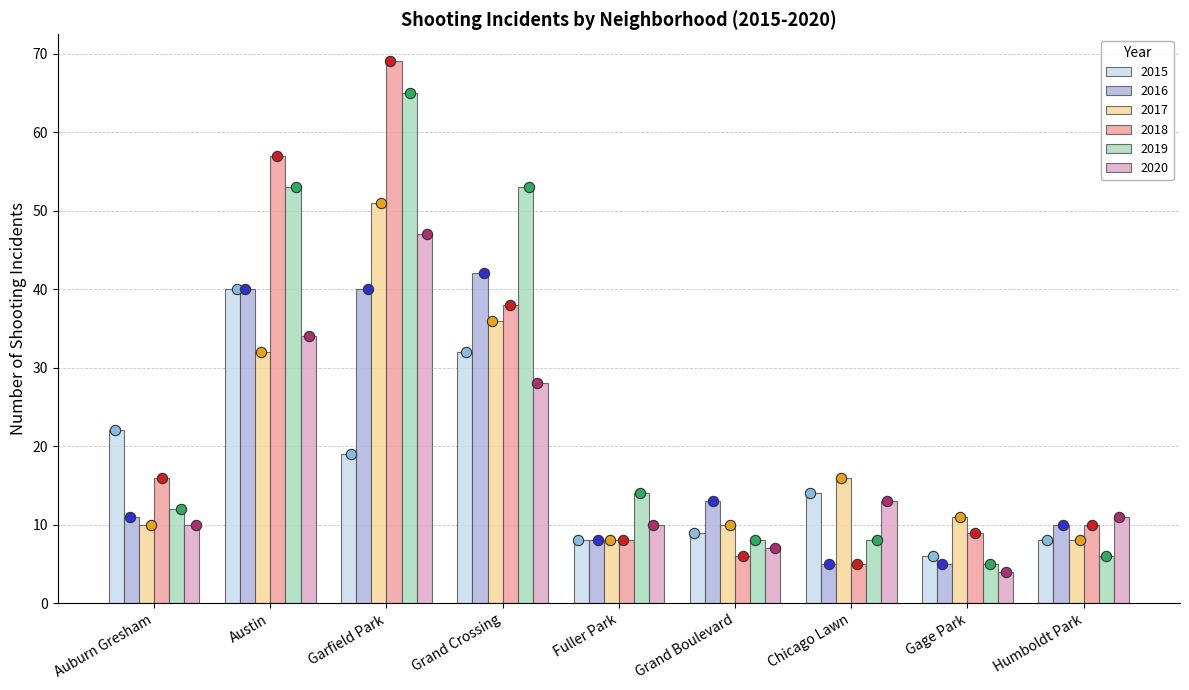

At how many categories does at least one series exceed 14?

5